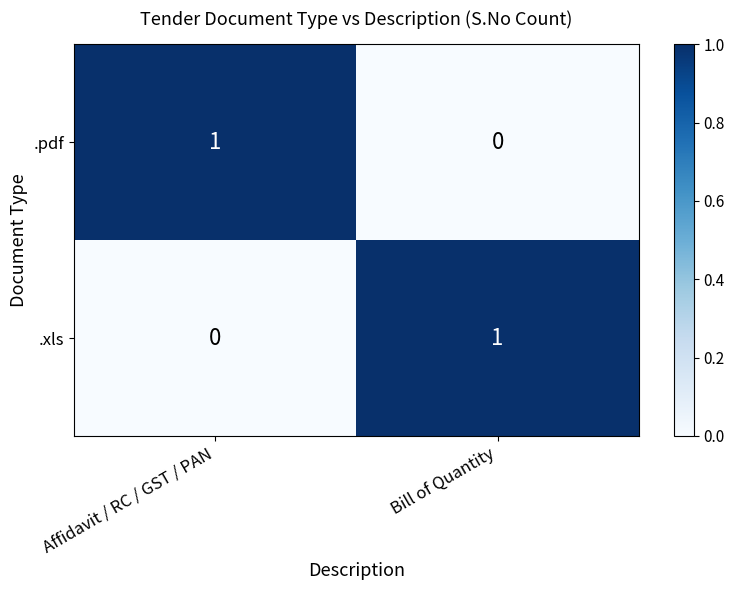

Is the value of .pdf at Affidavit / RC / GST / PAN greater than the value of .xls at Affidavit / RC / GST / PAN?

Yes